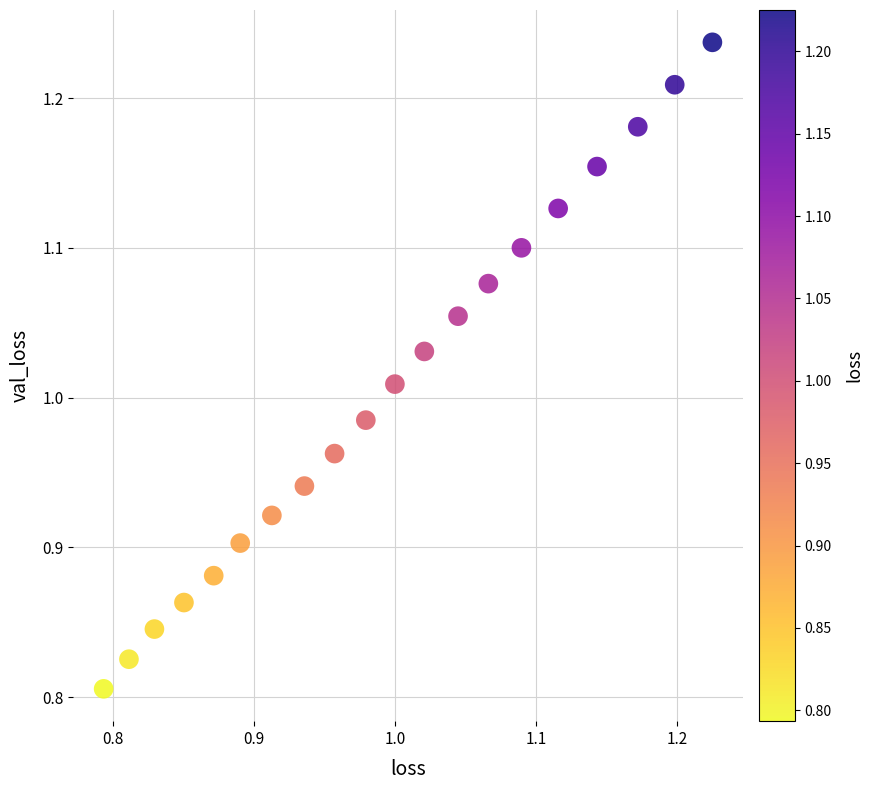

What is the range of X values (max minus min)?

0.4